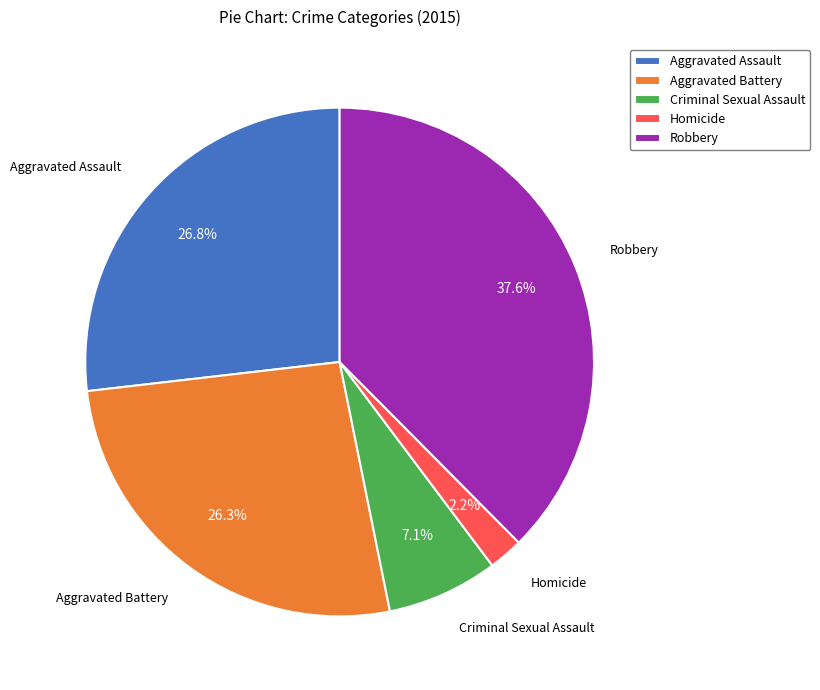

The Aggravated Assault slice represents 27% of the pie. True or false?

True